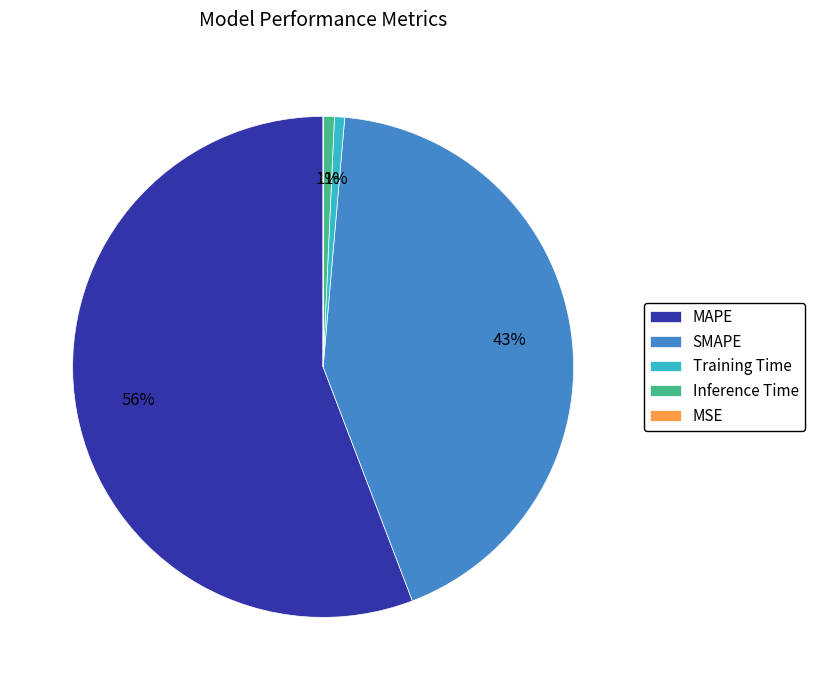

The MAPE slice represents 71% of the pie. True or false?

False